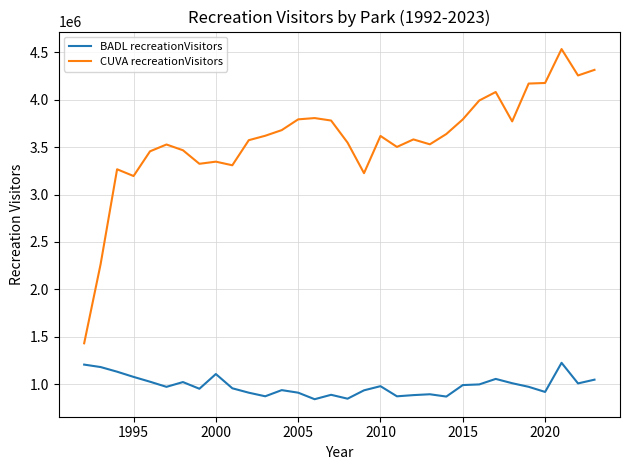

List the series in order of their overall mean, lowest first.

BADL recreationVisitors, CUVA recreationVisitors